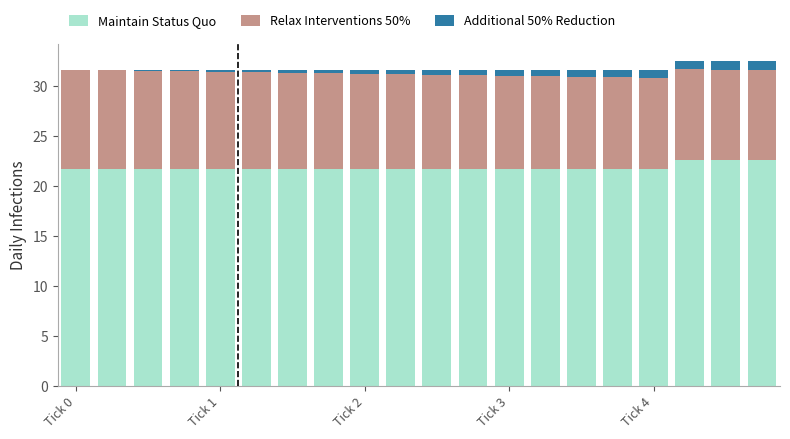

What is the sum of all Maintain Status Quo values?

436.7